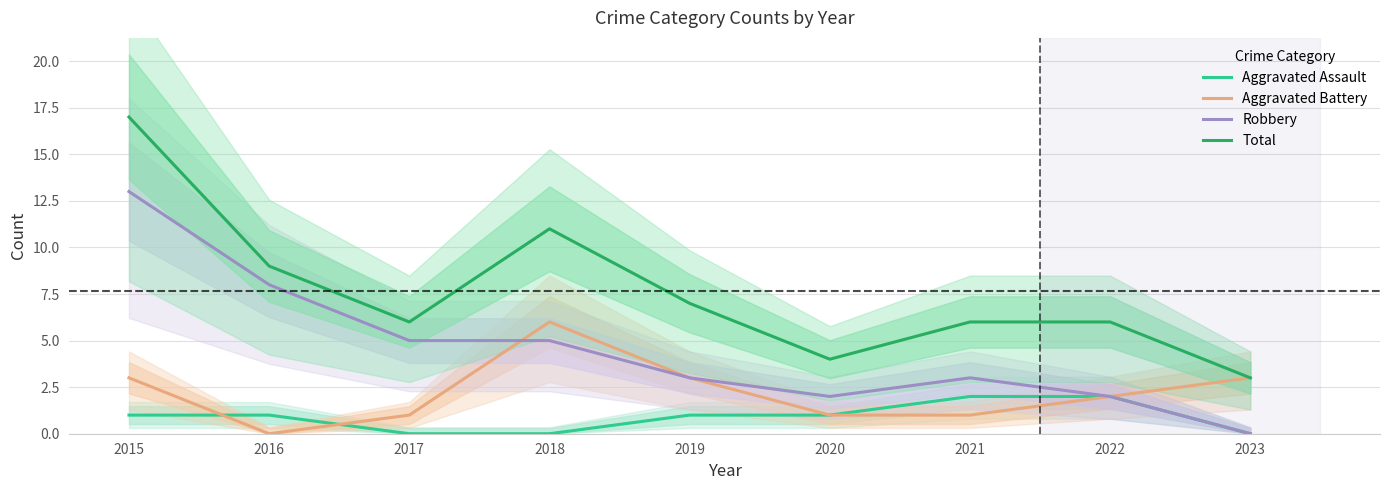

At which label is Aggravated Assault closest to 1?

2015